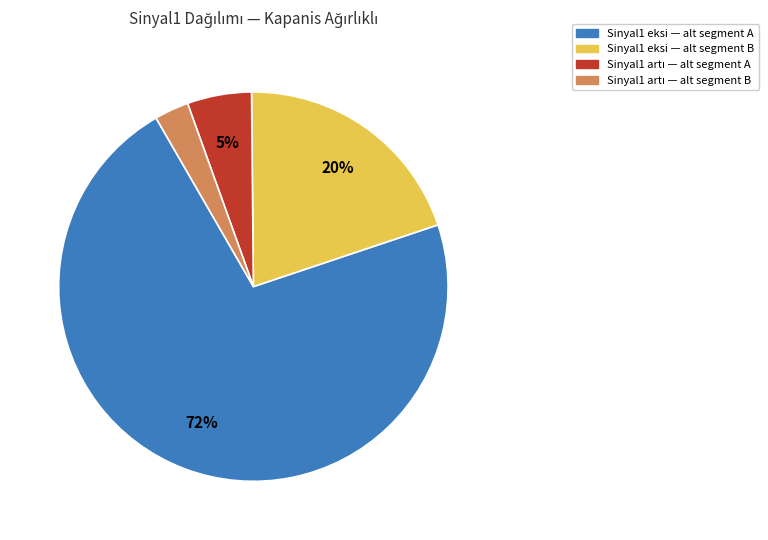

Is there a majority slice in this chart?

Yes